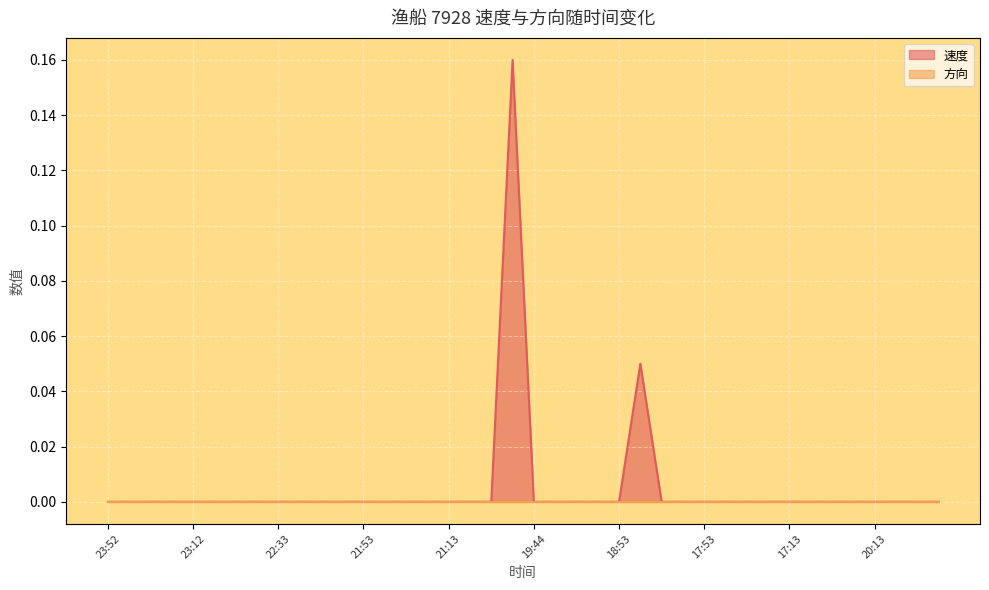

Is it true that the value at 22:33 is 0.0?

True